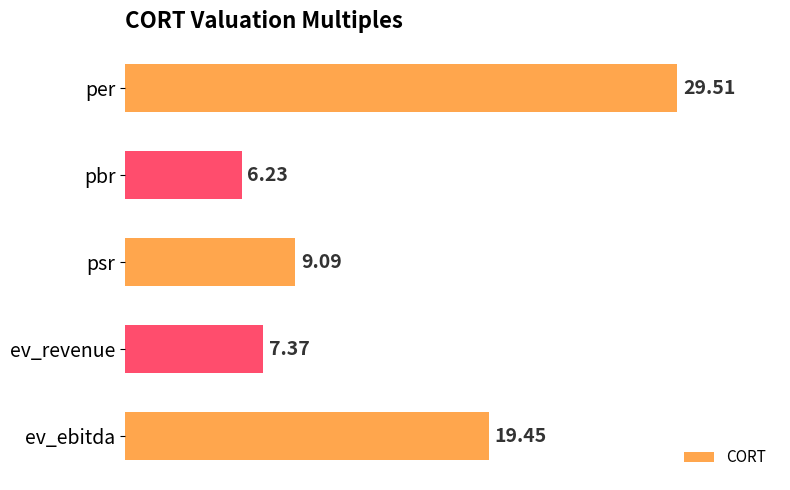

What is the maximum value shown in the chart?

29.5